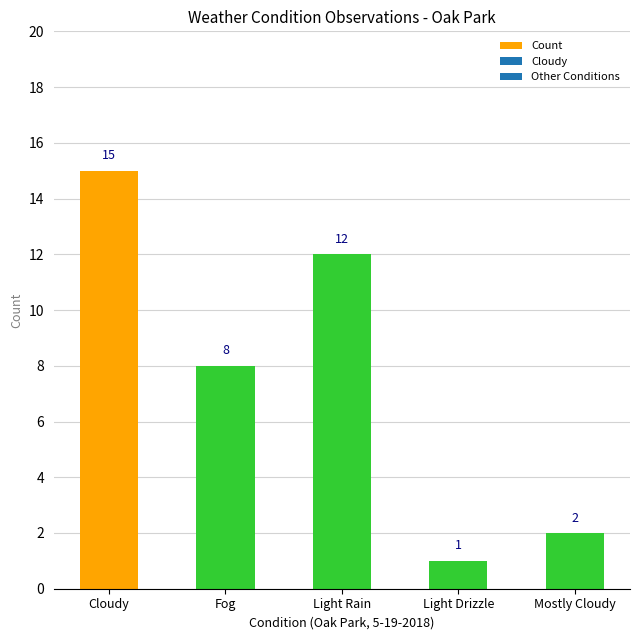

Which category has the highest value across all series?

Cloudy